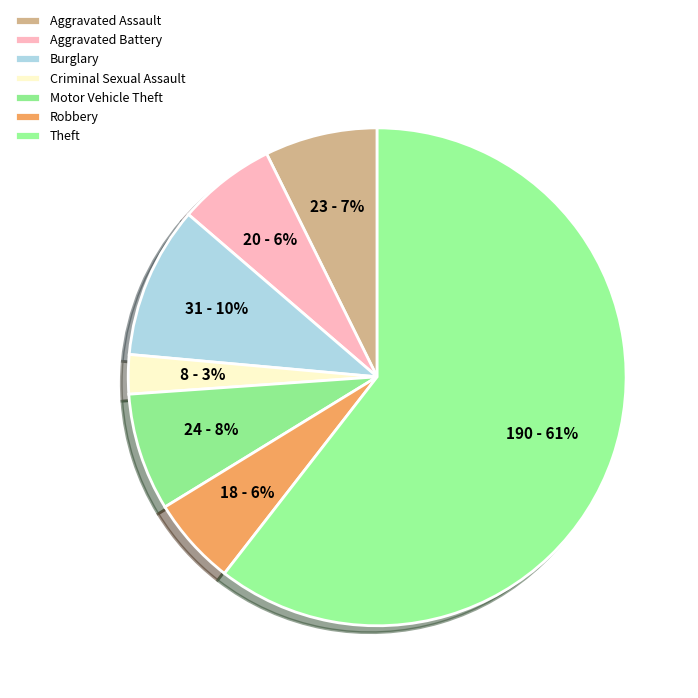

Does Motor Vehicle Theft account for over 50% of the chart?

No